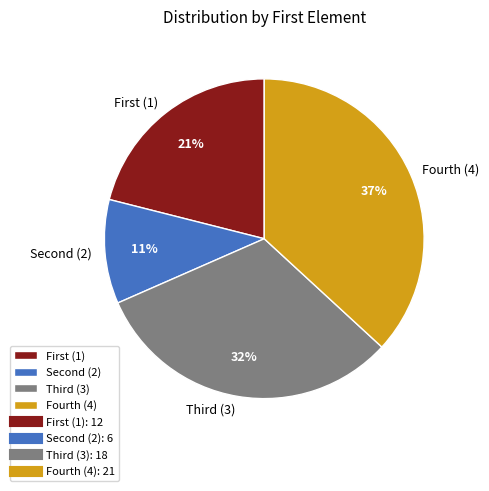

Rank the categories by value from highest to lowest.

Fourth (4), Third (3), First (1), Second (2)